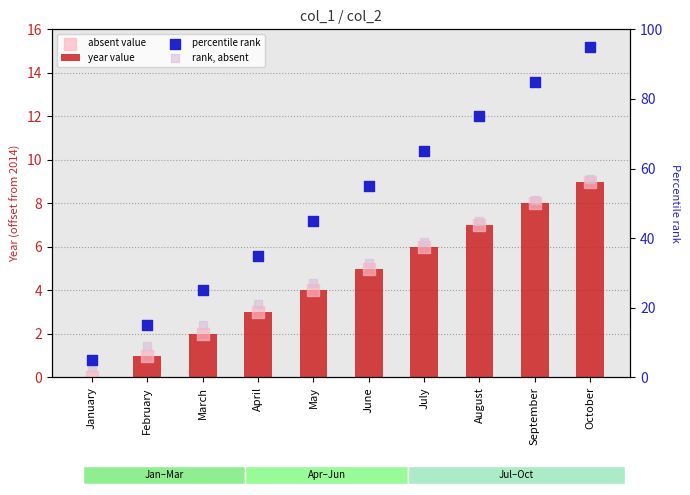

Which series contains the highest Y value?

percentile rank